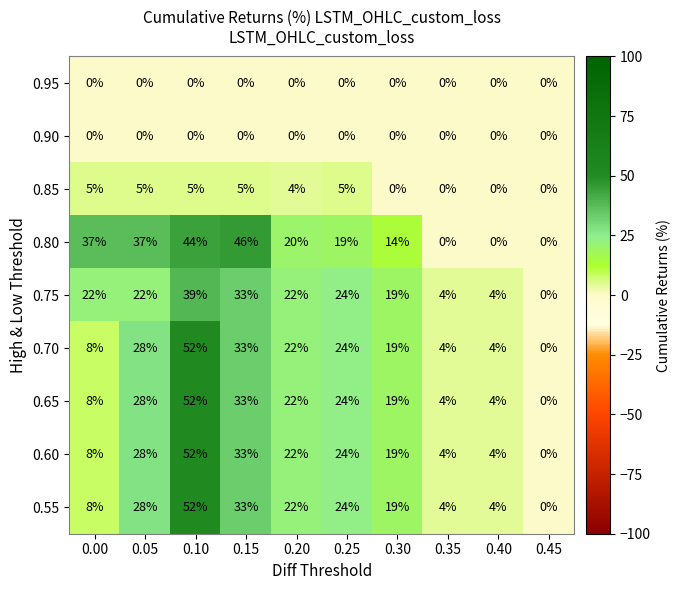

Where does the 0.65 series first go above 22?

0.05